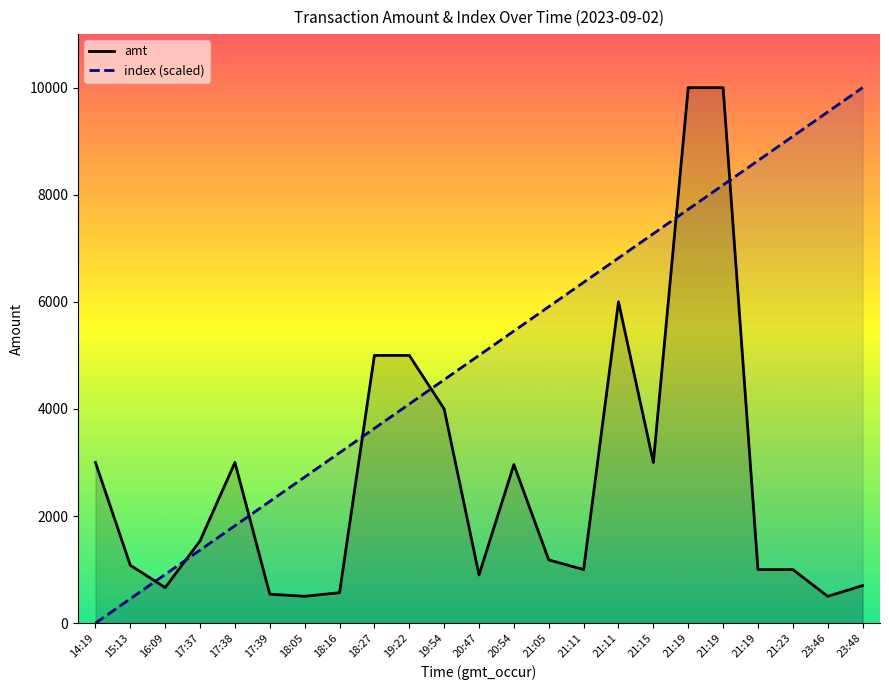

How many interior local peaks does the amt series have?

3